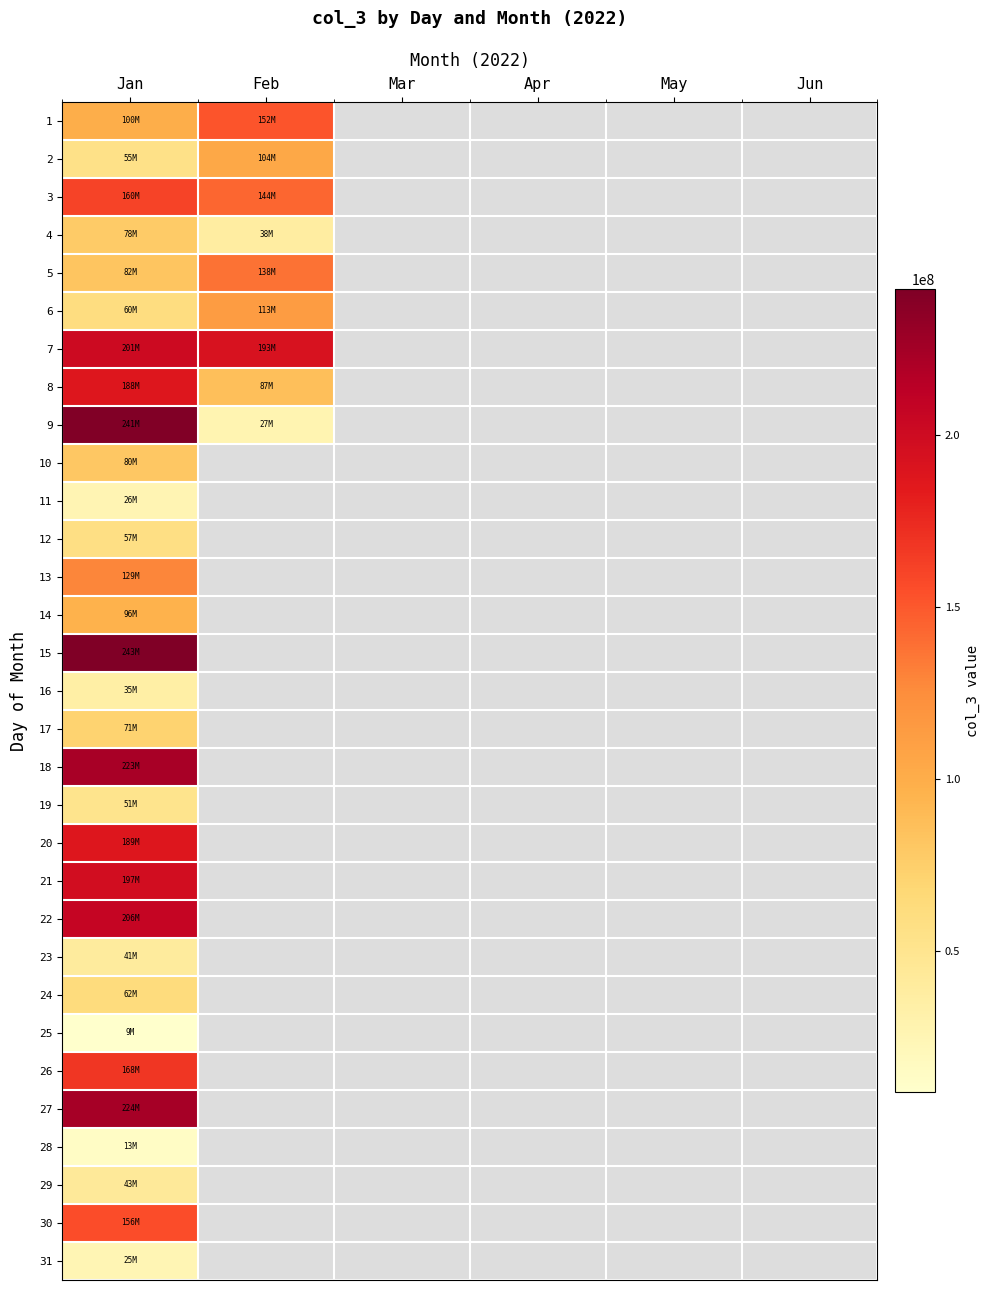

What is the spread (max minus min) of values at Feb?

193009400